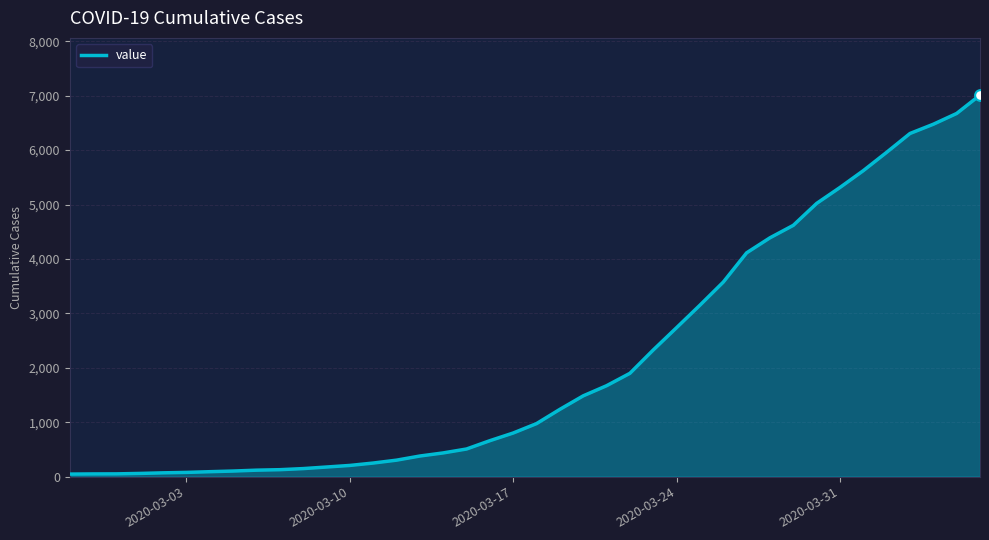

What is the maximum value shown in the chart?

7011